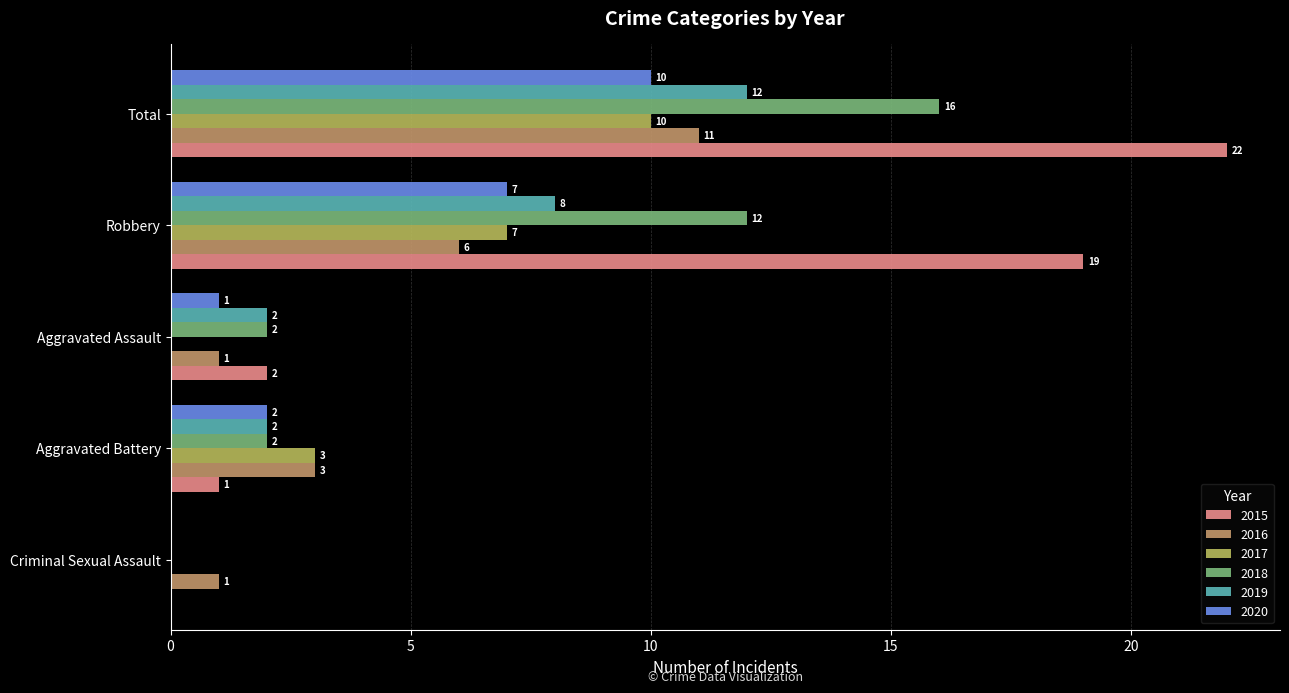

At which label is 2020 closest to 5?

Robbery